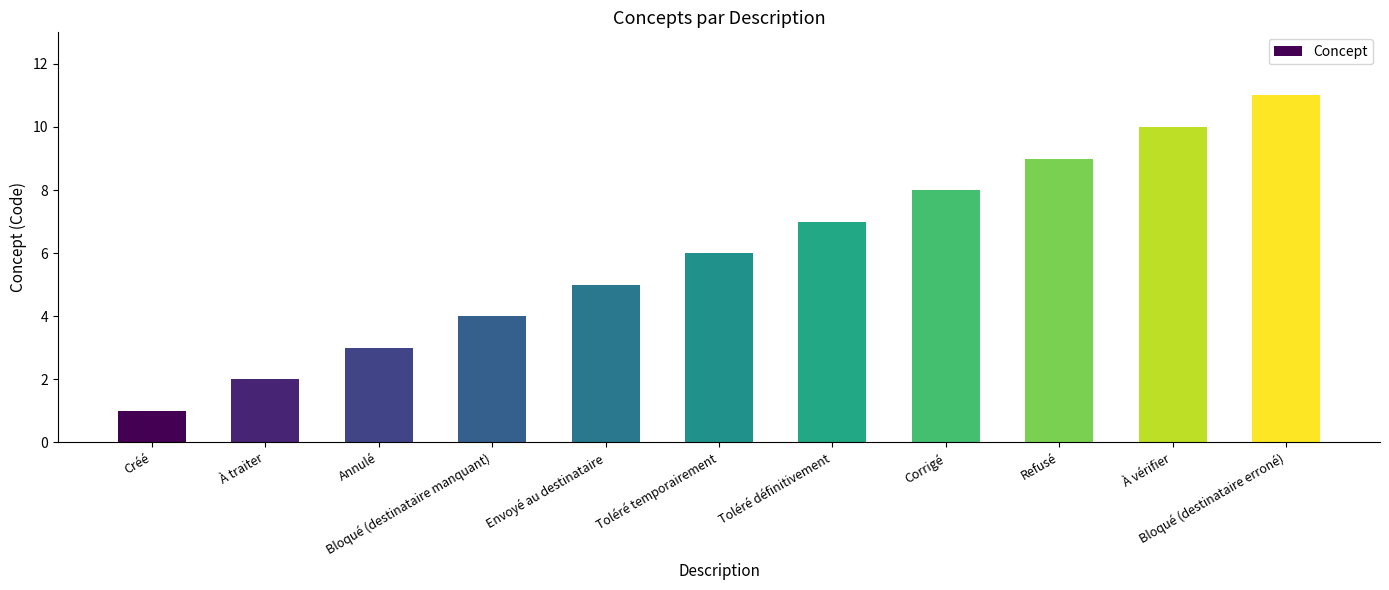

Rank the categories by value from highest to lowest.

Bloqué (destinataire erroné), À vérifier, Refusé, Corrigé, Toléré définitivement, Toléré temporairement, Envoyé au destinataire, Bloqué (destinataire manquant), Annulé, À traiter, Créé